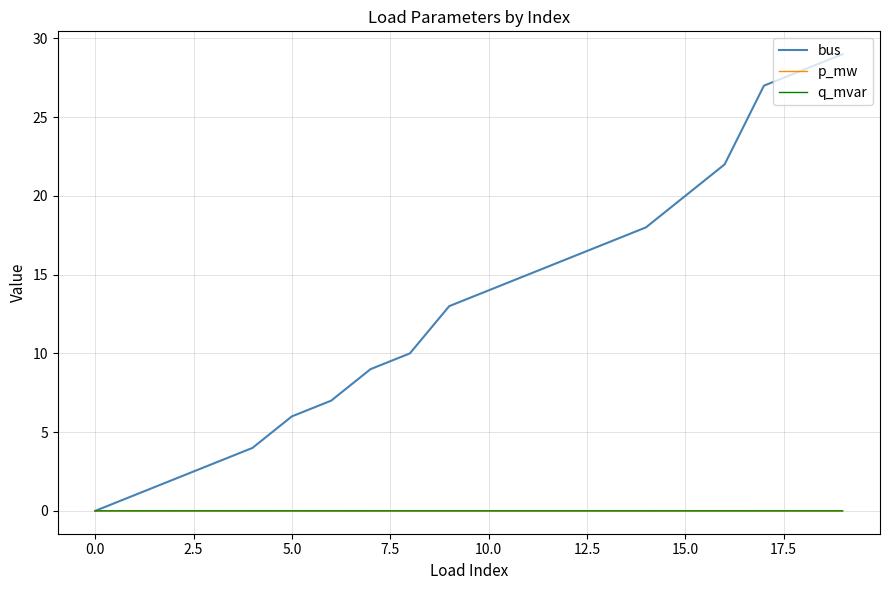

Does the chart display data point markers on the line(s)?

No